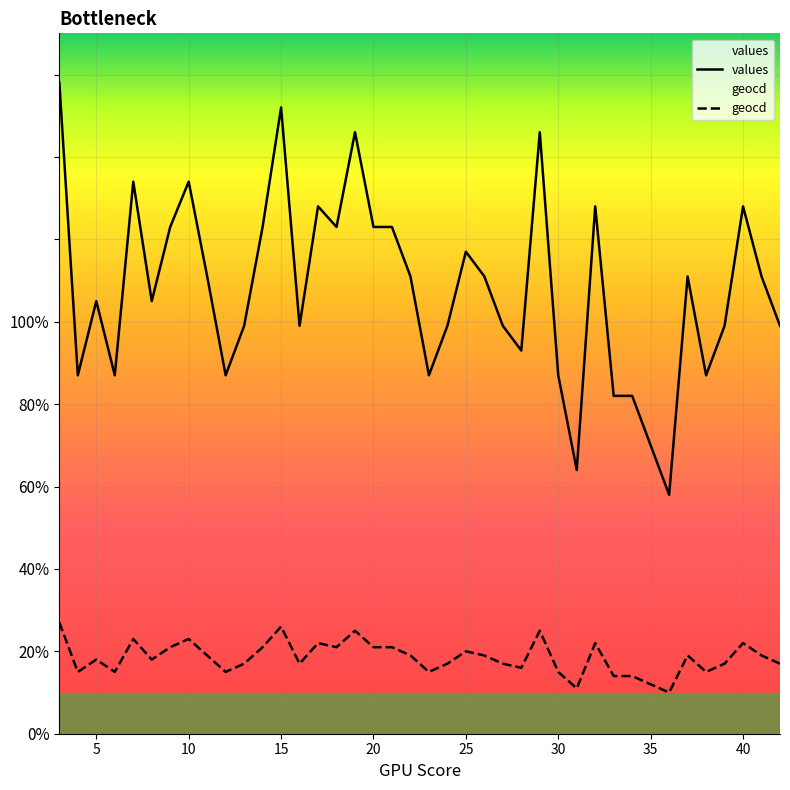

What is the value of the geocd point at the 4th from the left?

15